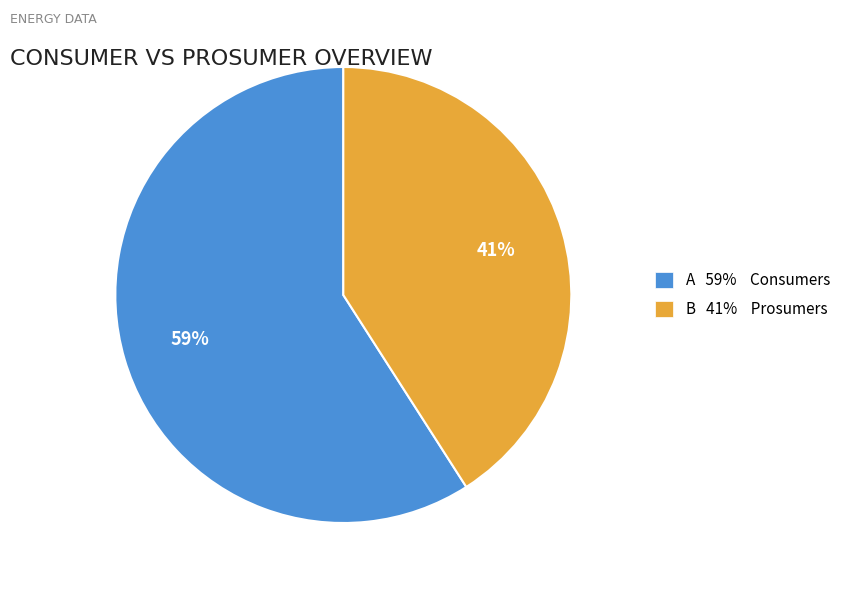

To the nearest percent, what is the average slice percentage?

50%